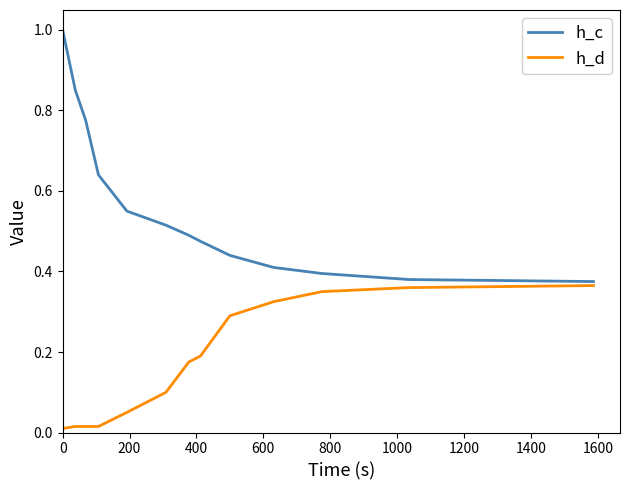

Which series has the largest range (max minus min)?

h_c